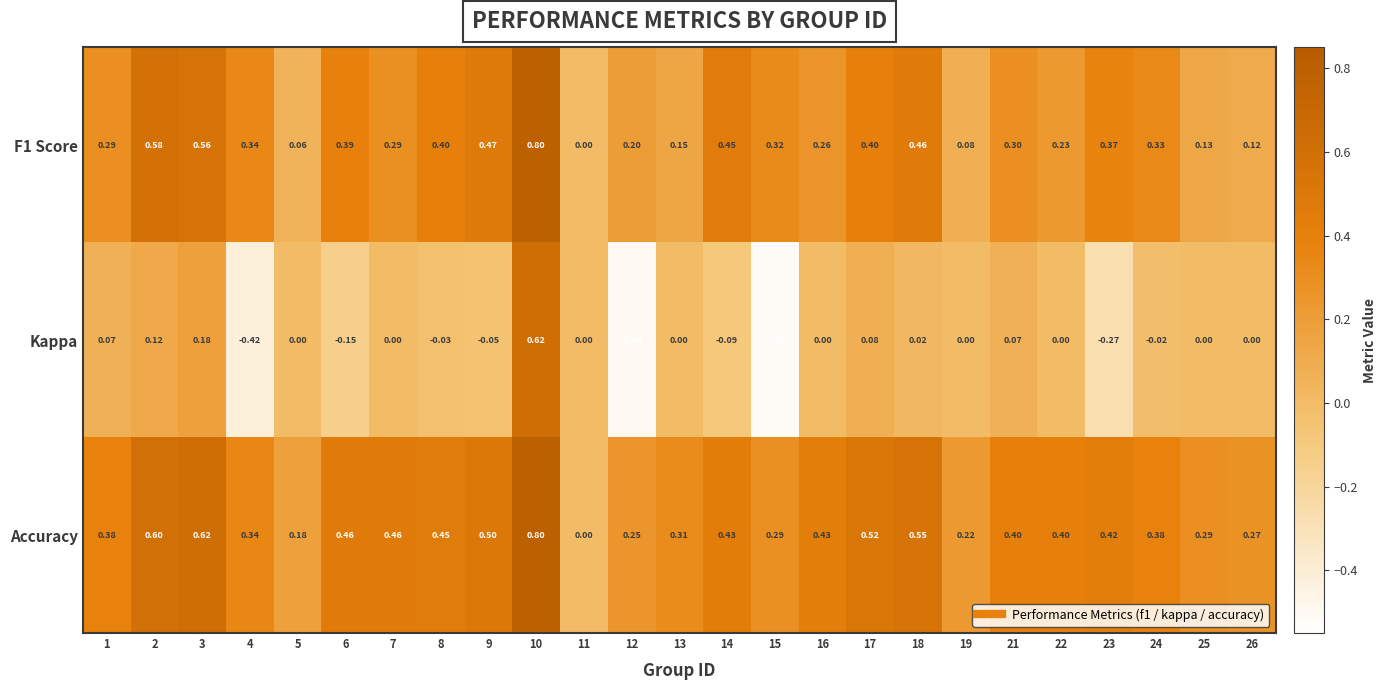

Which series has the largest range (max minus min)?

Kappa